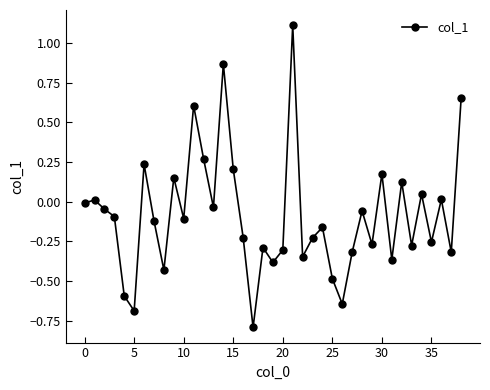

Does the chart have visible grid lines?

No